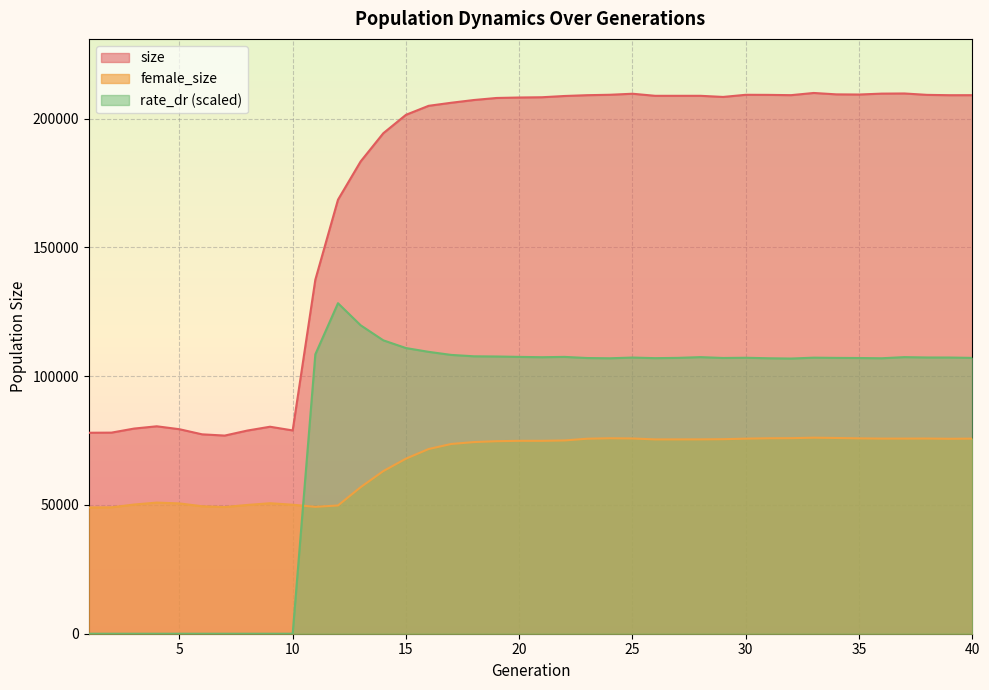

At which category does rate_dr reach its first local peak?

12